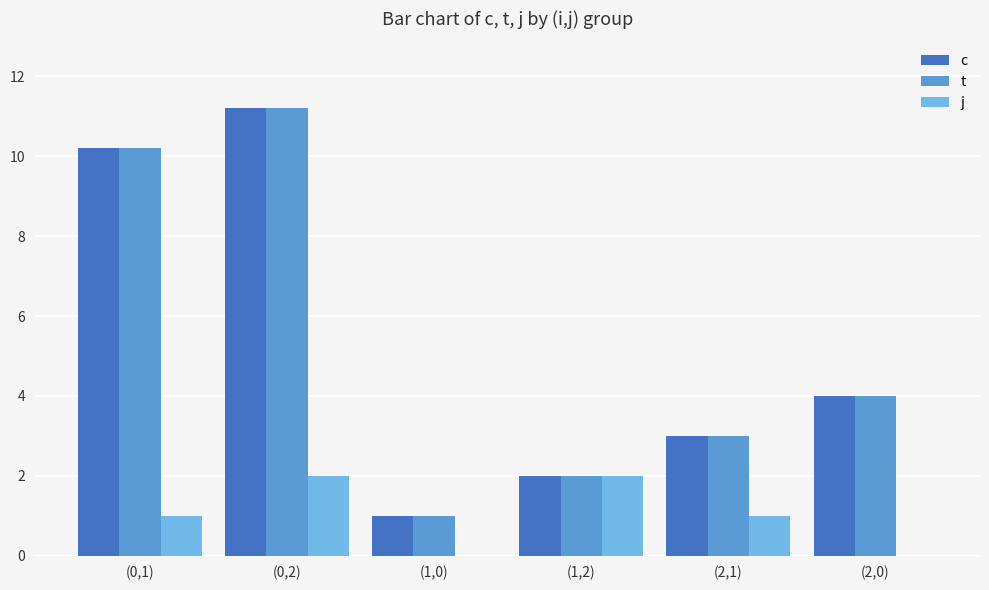

Which category has the highest value in the t series?

(0,2)